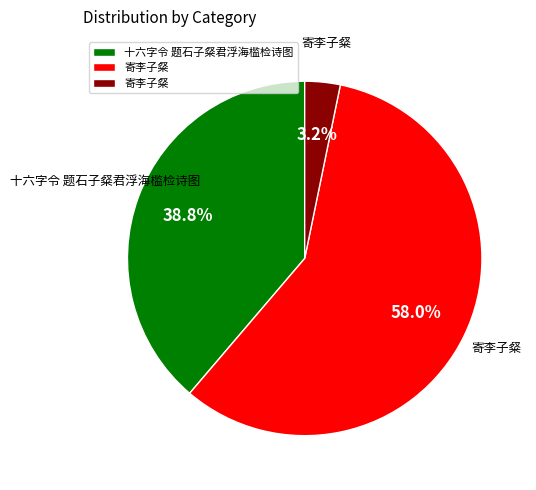

Does any single category account for the majority?

Yes